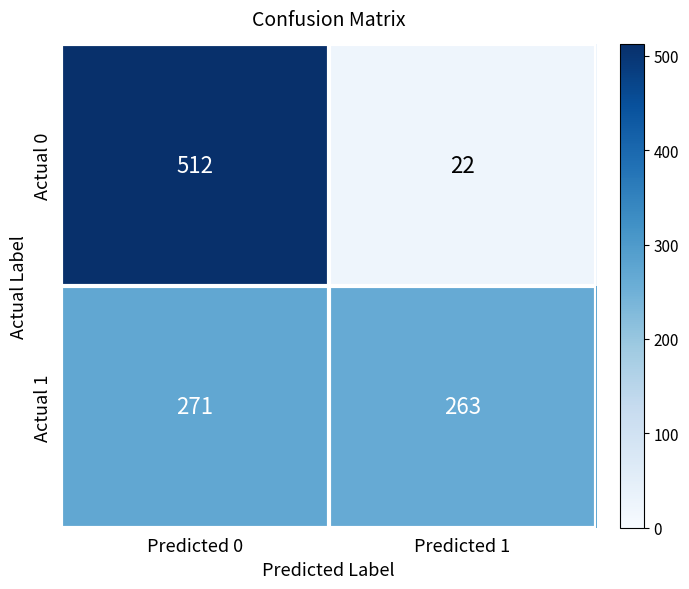

Reading right to left, transcribe all the data shown in this chart.

Actual 0: 22	512
Actual 1: 263	271